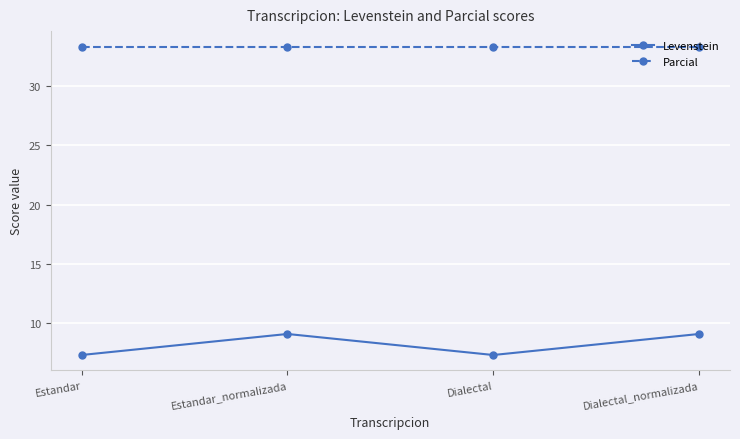

Reading left to right, transcribe all the data shown in this chart.

Levenstein: Estandar=7.3	Estandar_normalizada=9.1	Dialectal=7.3	Dialectal_normalizada=9.1
Parcial: Estandar=33.3	Estandar_normalizada=33.3	Dialectal=33.3	Dialectal_normalizada=33.3